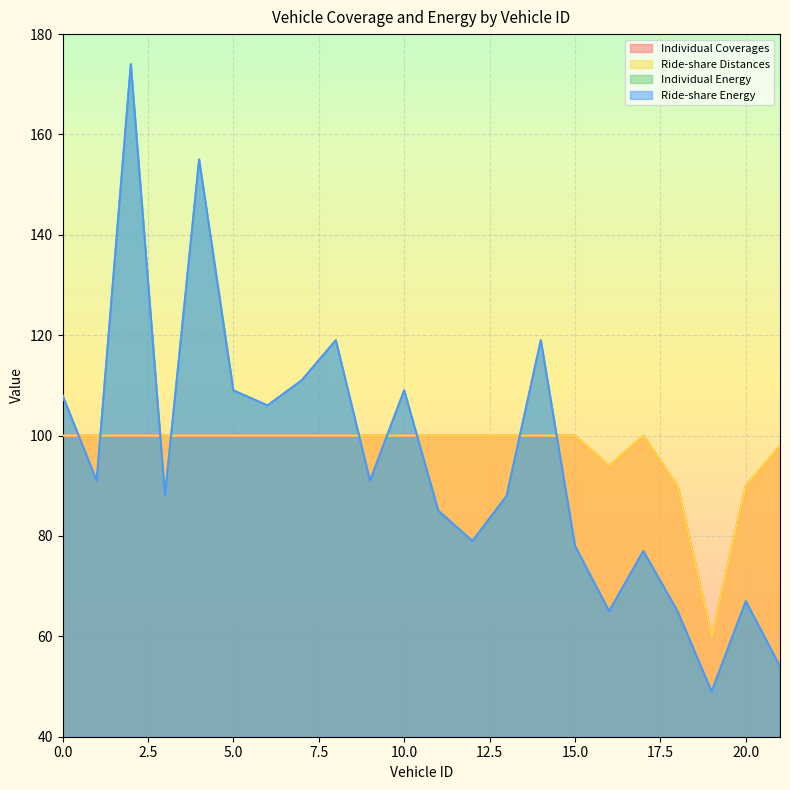

Which category has the highest value in the Individual Energy series?

2